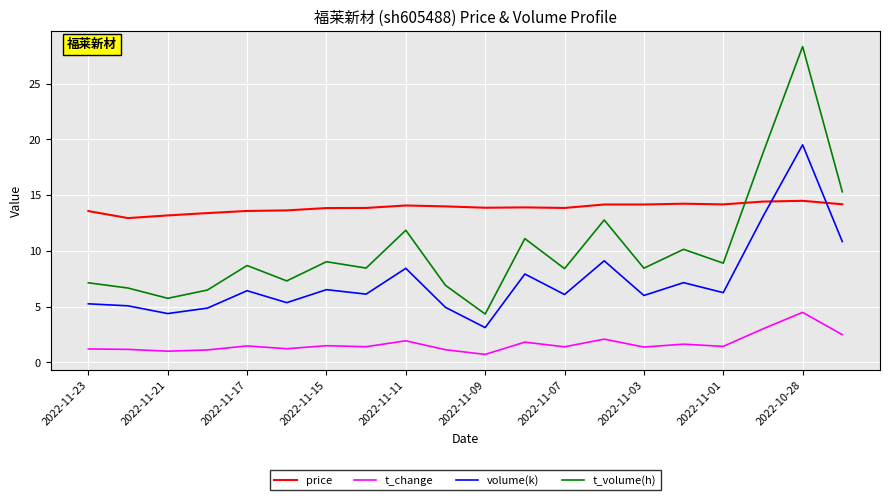

True or false: t_change and volume(k) intersect in this chart.

False